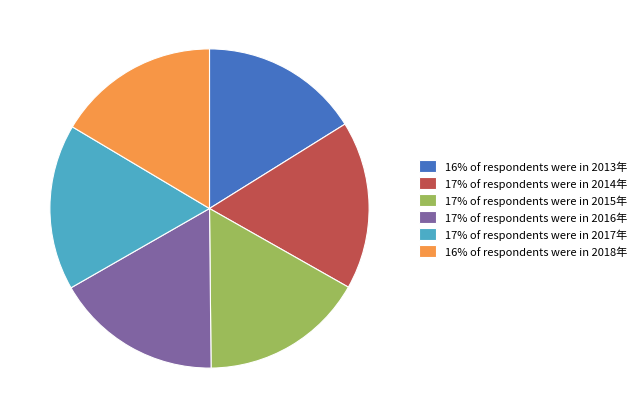

Do 17% of respondents were in 2017年 and 17% of respondents were in 2015年 together represent more than half of the pie?

No